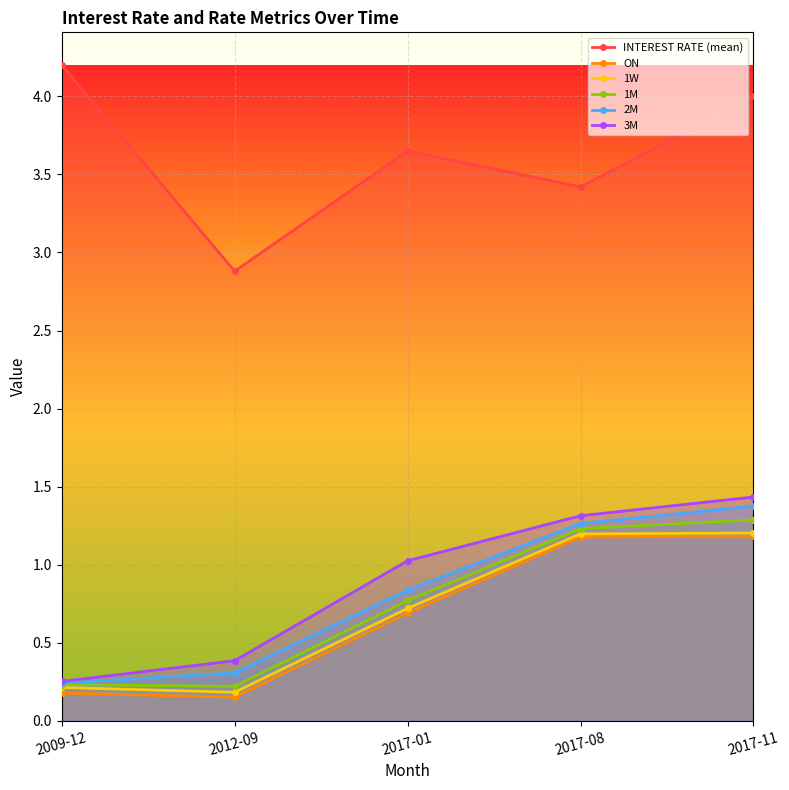

Rank the series at 2012-09 from highest to lowest value.

INTEREST RATE (mean), 3M, 2M, 1M, 1W, ON